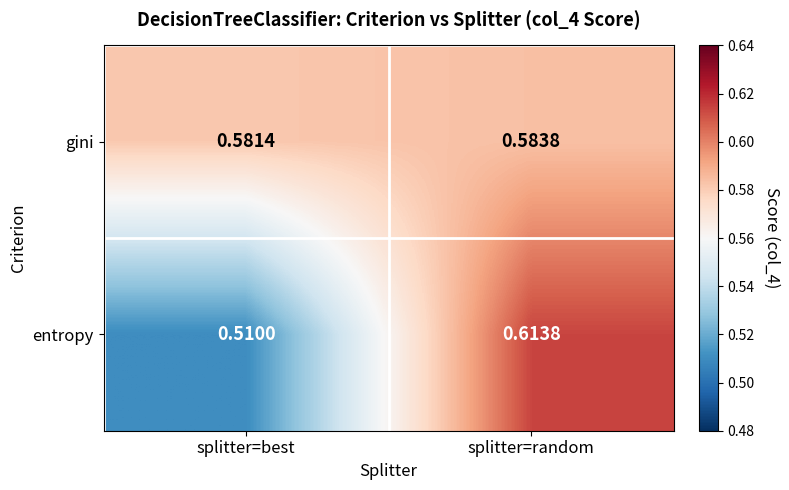

Where is gini nearest to the value 0?

splitter=best